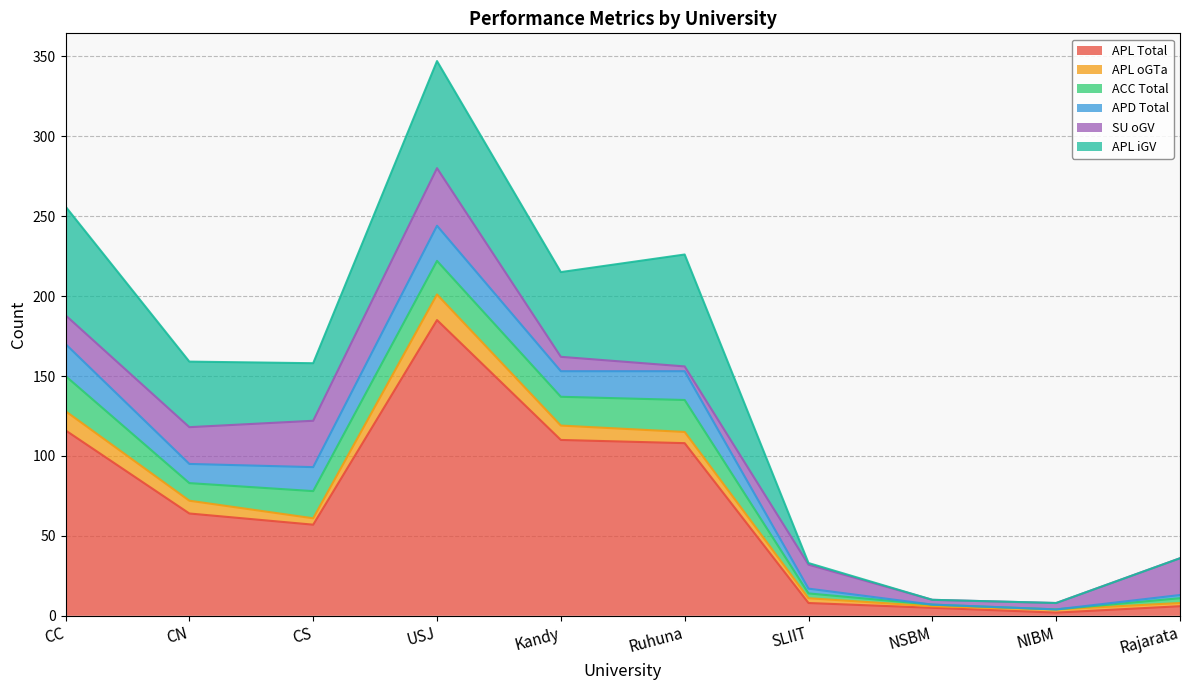

Where does the APL oGTa series first go above 7?

CC